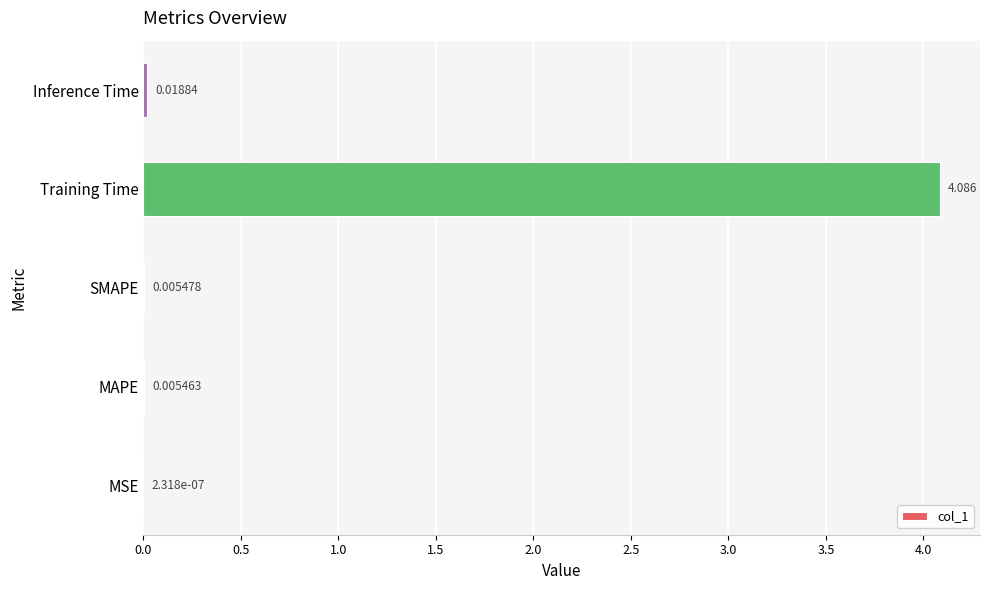

Which label corresponds to the largest value in the chart?

Training Time